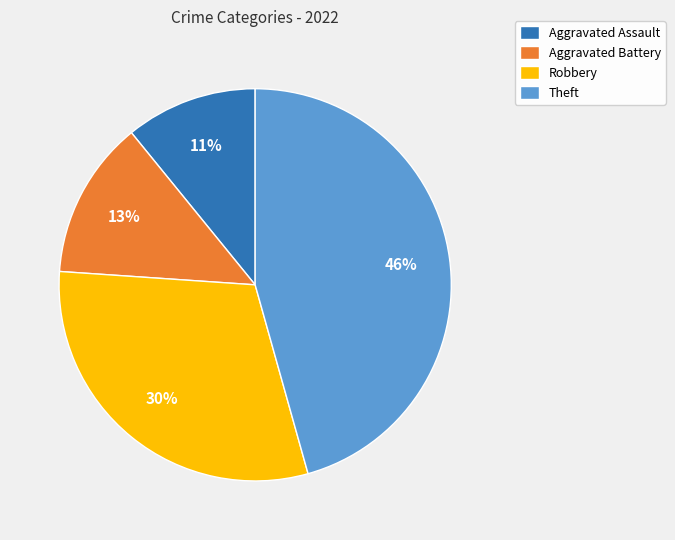

To the nearest percent, what percentage of the pie is Robbery?

30%